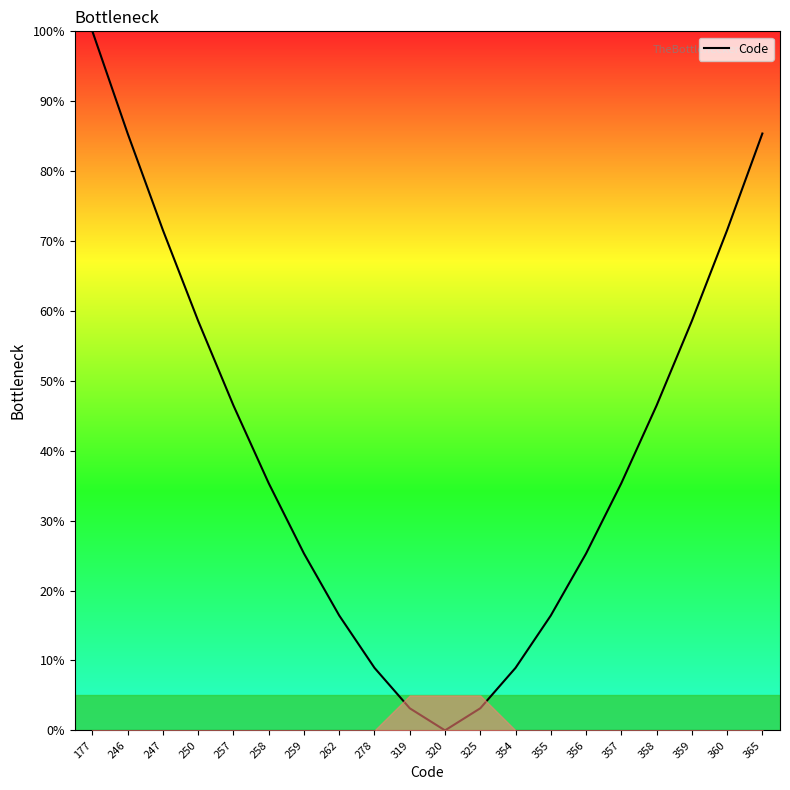

Does the chart display data point markers on the line(s)?

No